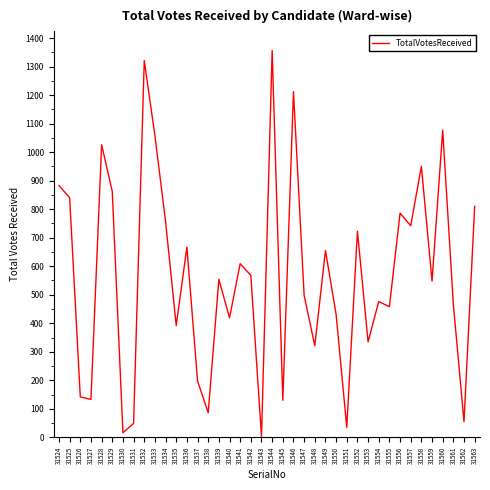

What is the maximum value shown in the chart?

1356